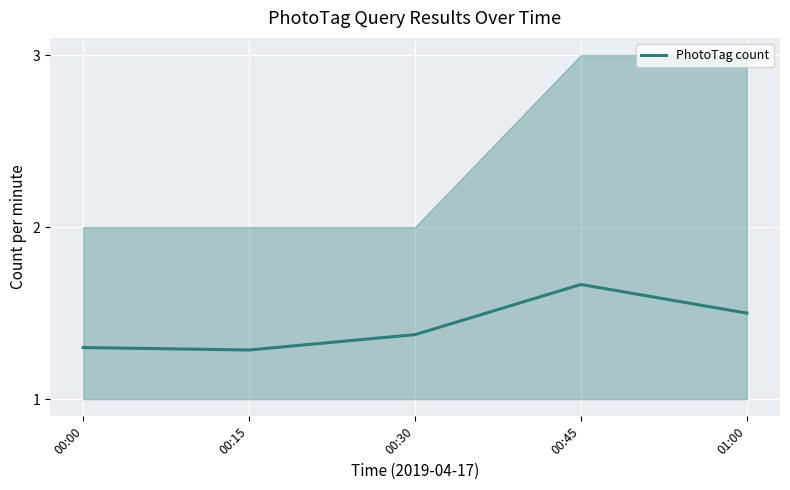

How many data points does each series have?

5